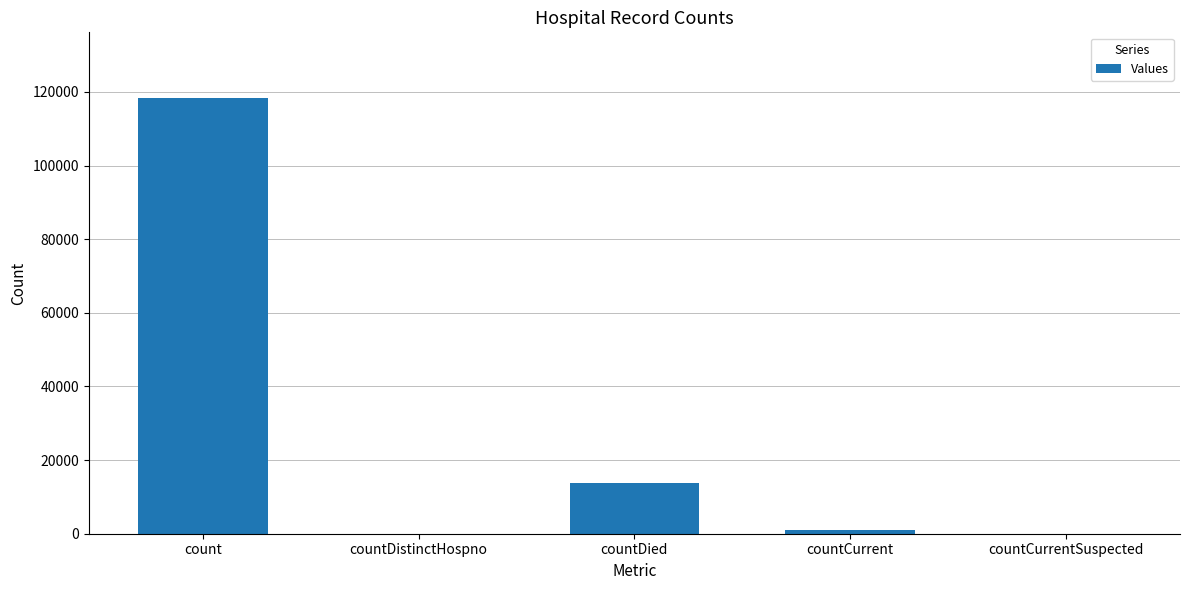

At which category does the chart reach its peak across all series?

count